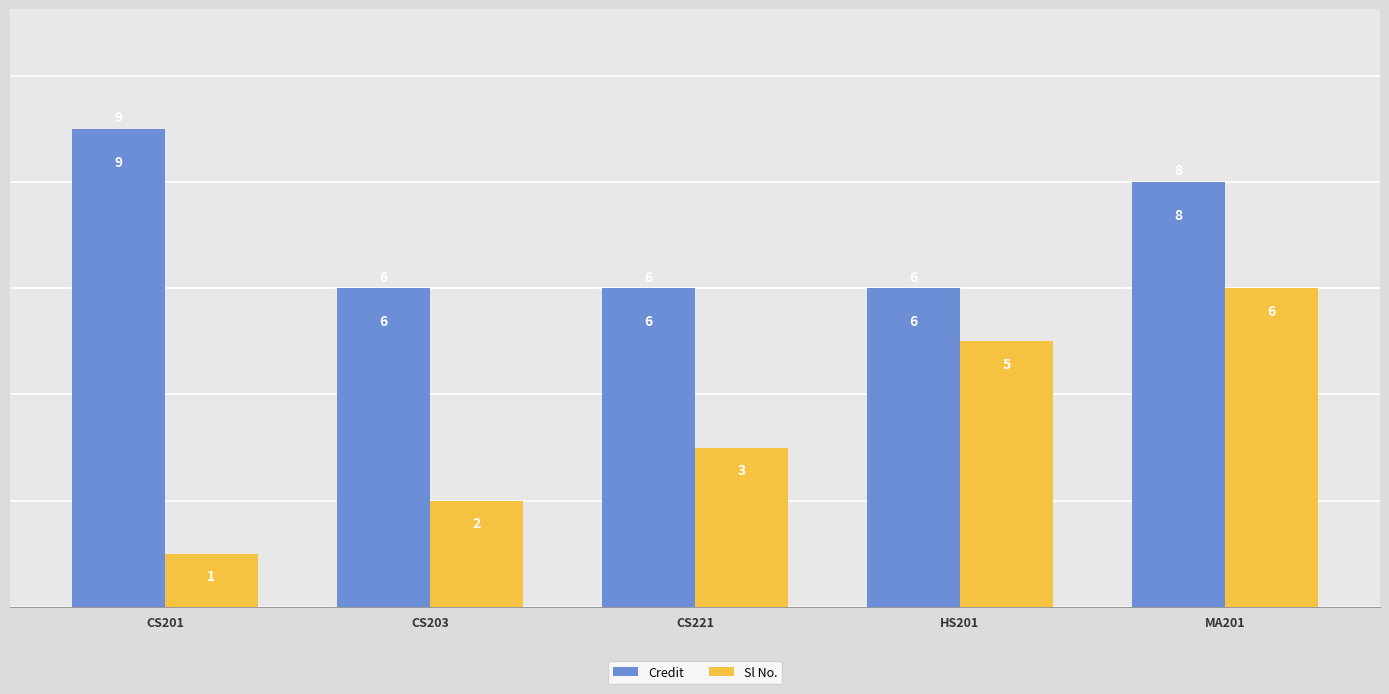

How many groups of bars are there?

5